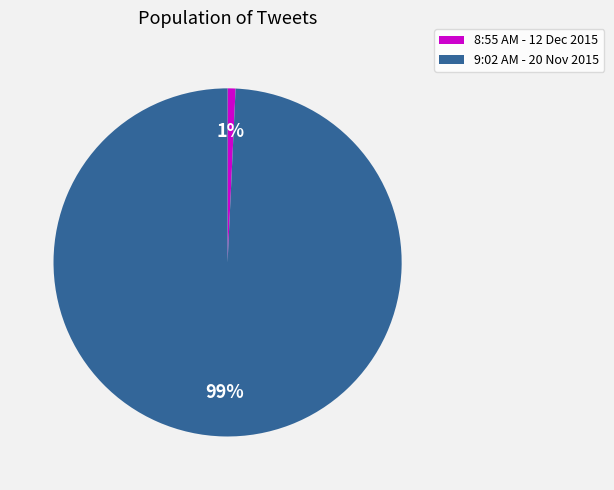

To the nearest percent, what percentage of the pie is 8:55 AM - 12 Dec 2015?

1%